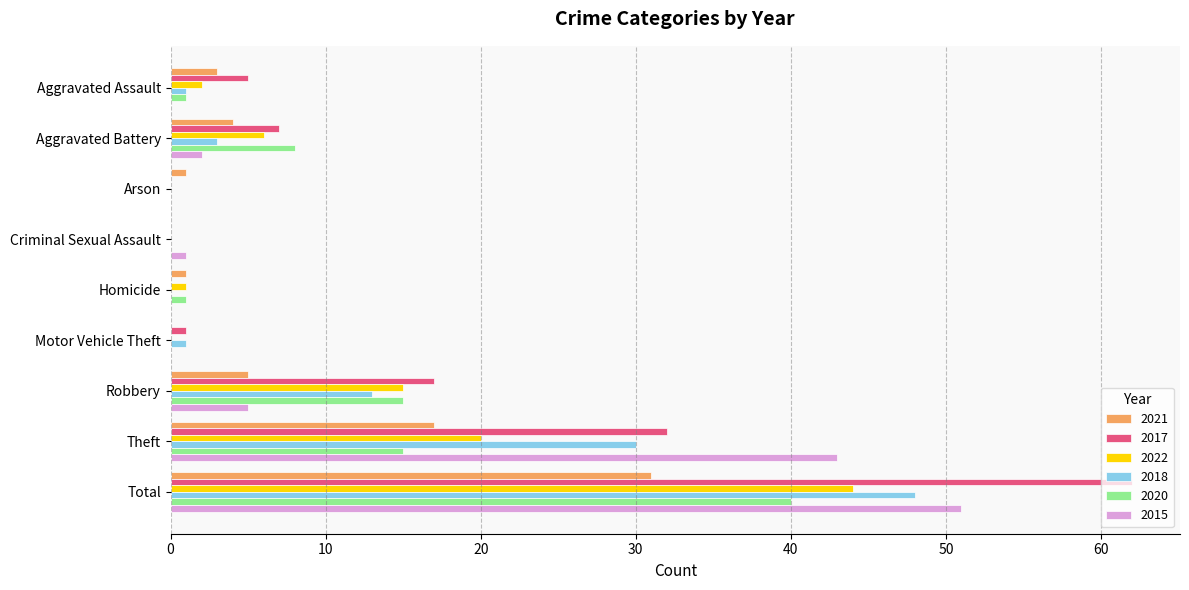

How many data points does each series have?

9